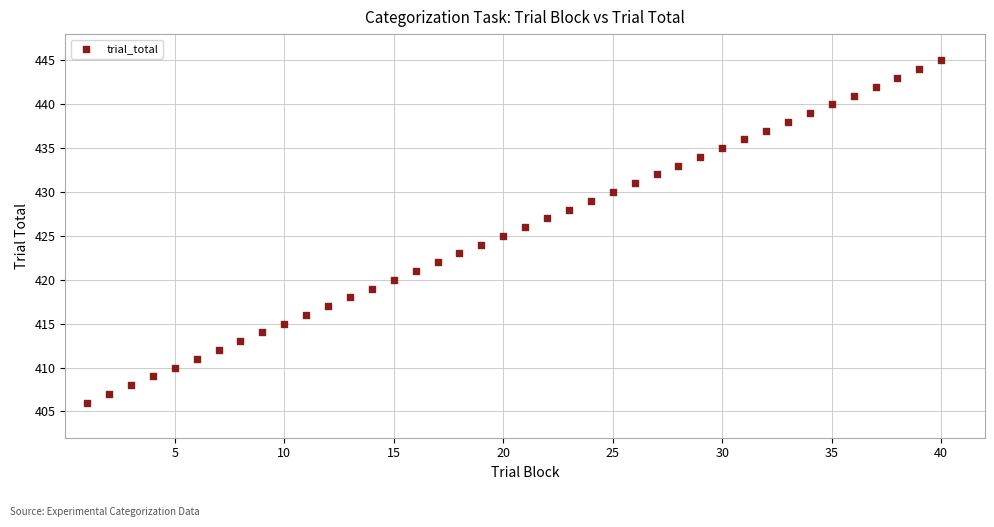

What is the range of Y values (max minus min)?

39